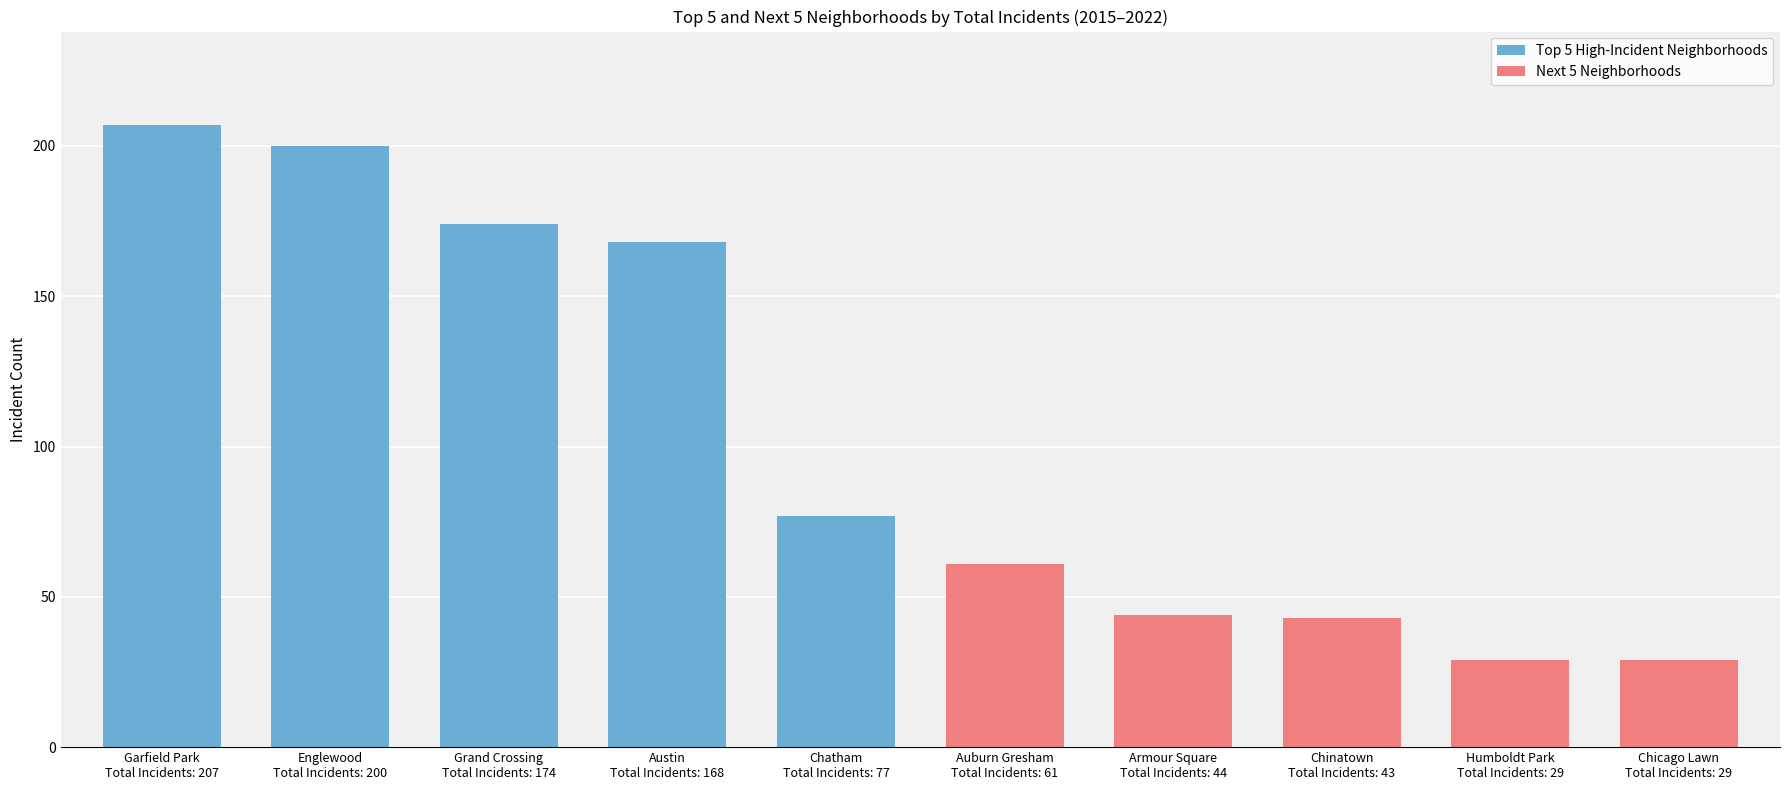

Which series changed the most between Austin
Total Incidents: 168 and Chatham
Total Incidents: 77?

Top 5 High-Incident Neighborhoods